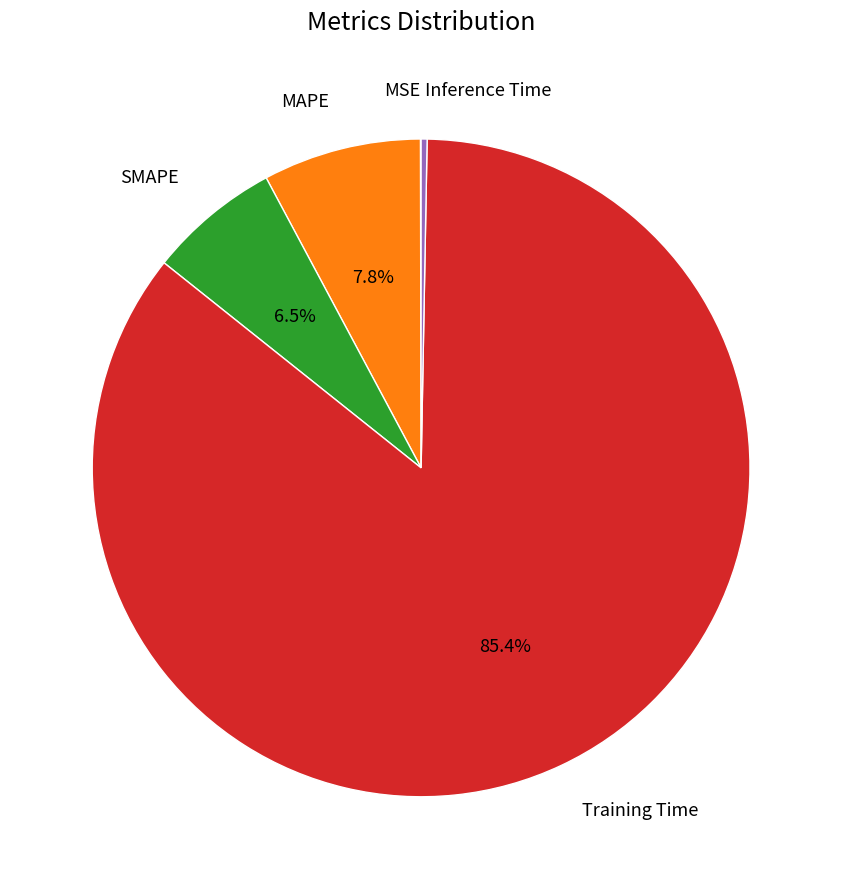

Is there any slice that represents more than half of the pie?

Yes